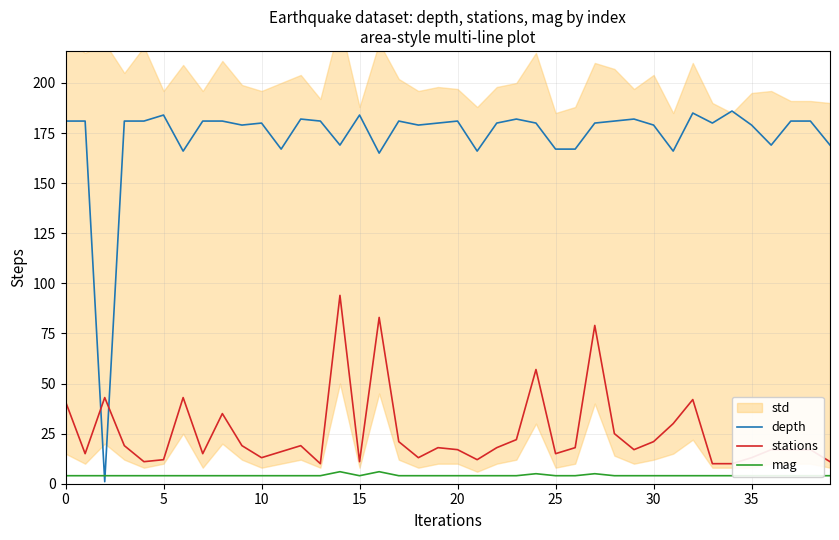

What is the highest value of the depth series?

186